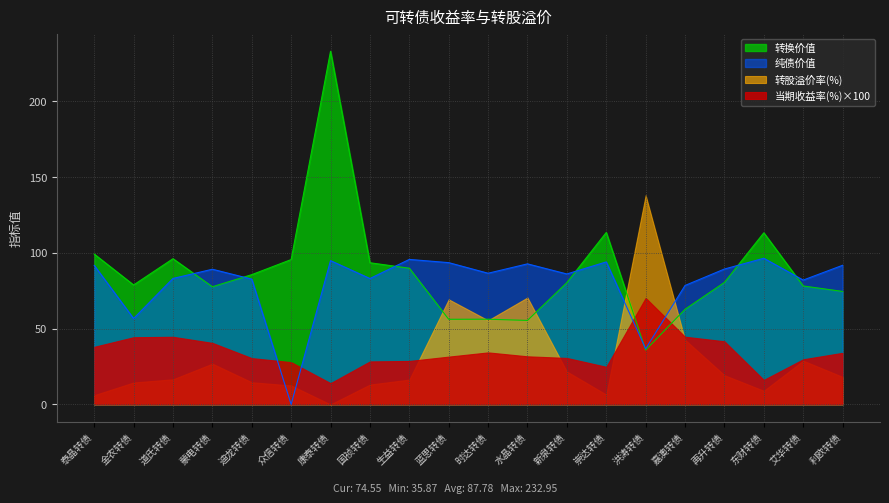

What is the approximate value of 纯债价值 at 水晶转债?

92.7